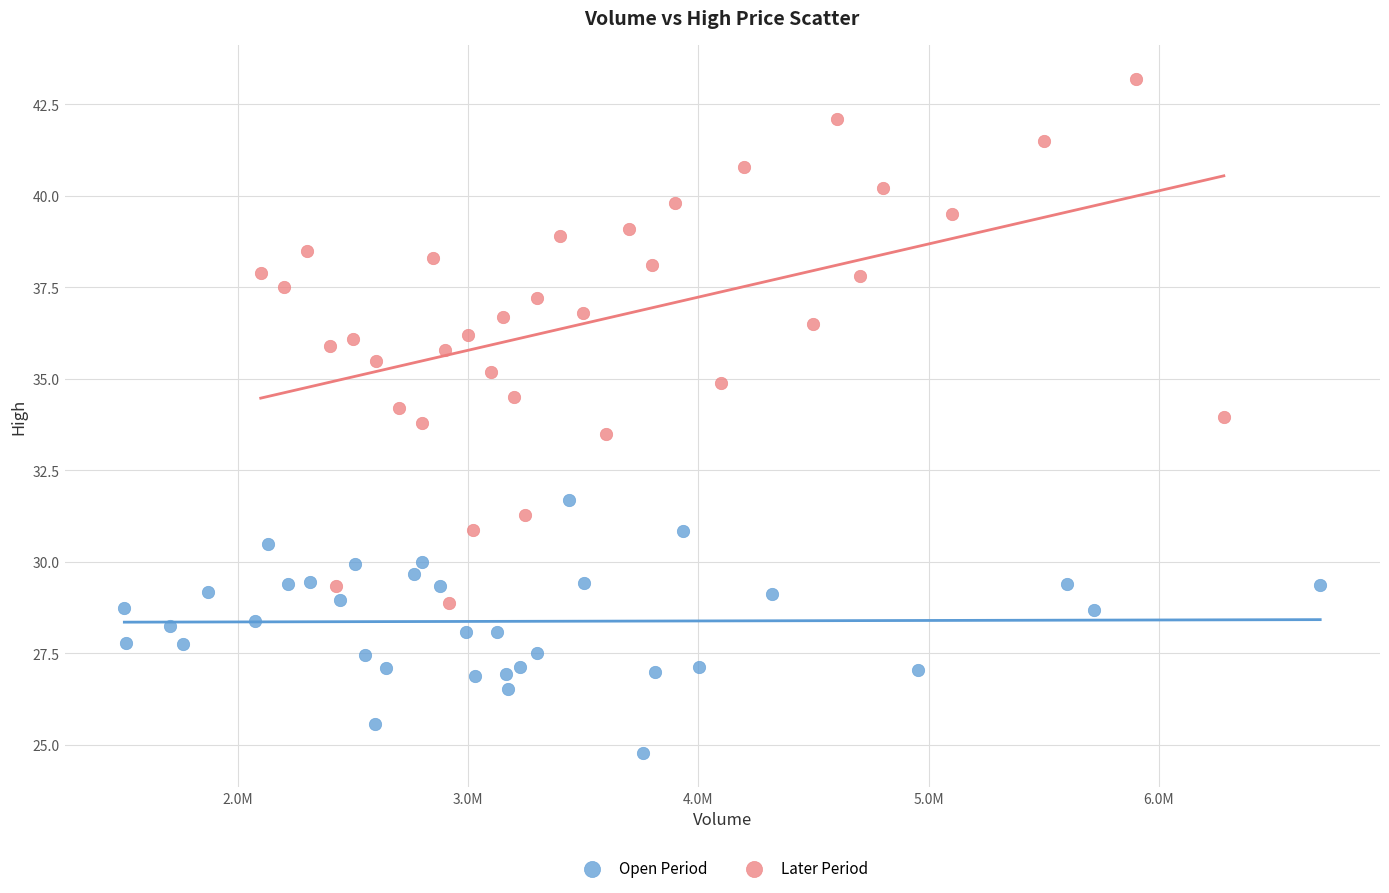

Which series contains the lowest Y value?

Open Period